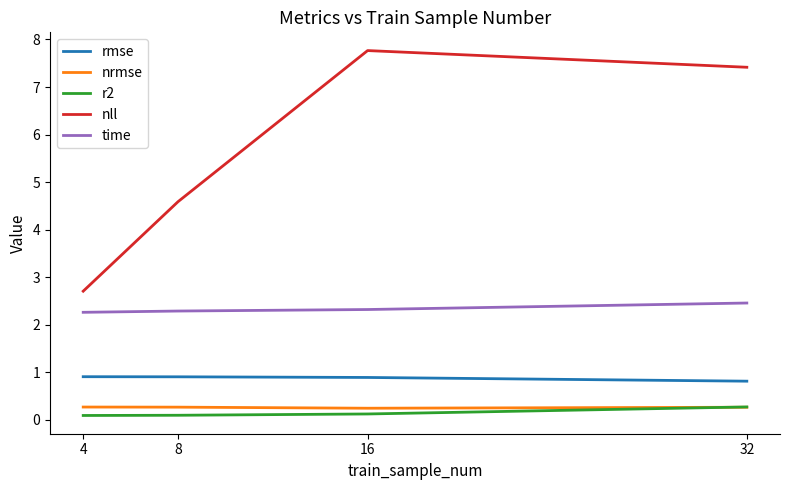

True or false: r2 has a value of 0.1 at 8.

True